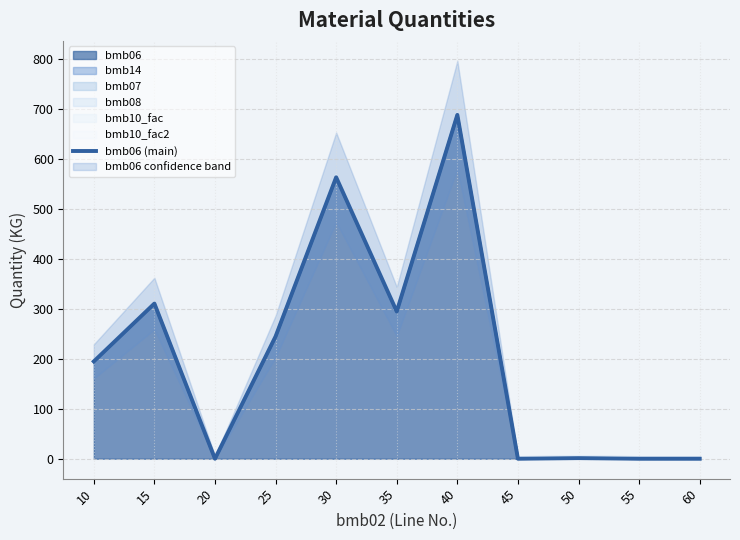

How many data points are less than 195?

5